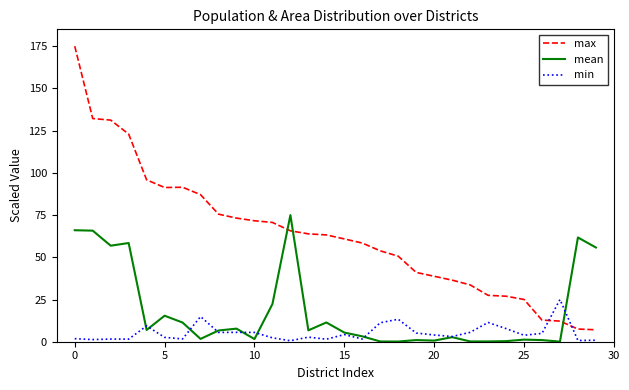

True or false: max and min intersect in this chart.

True